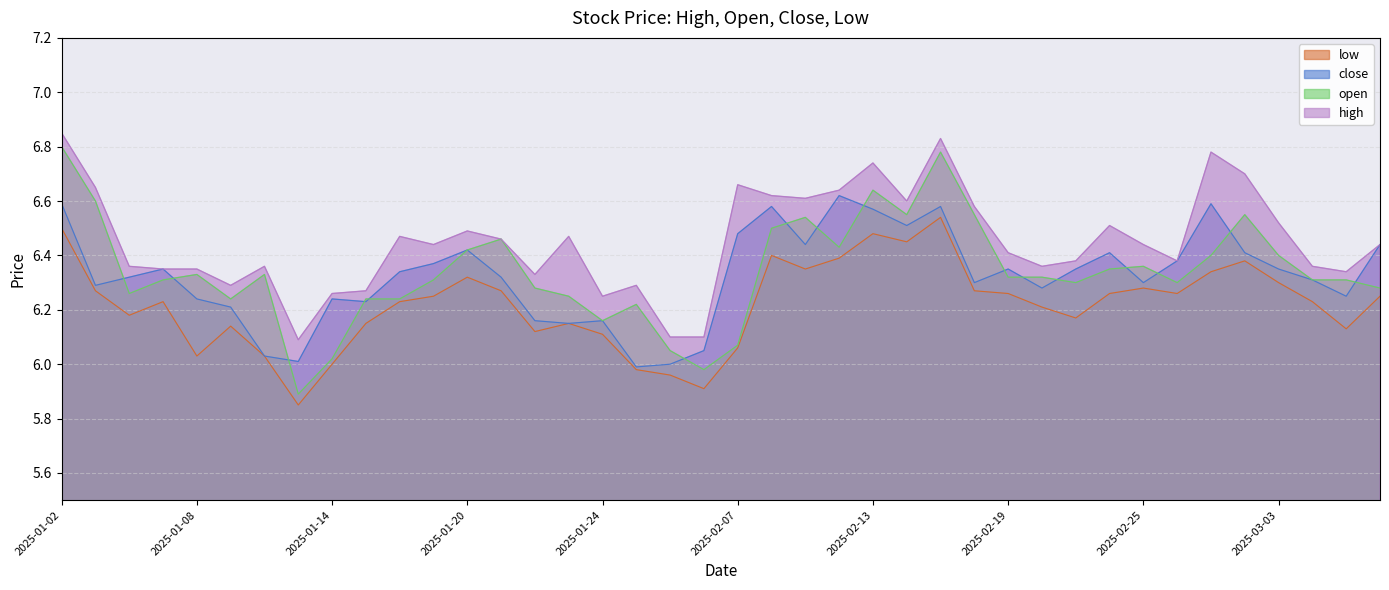

Does the chart display data point markers on the line(s)?

No